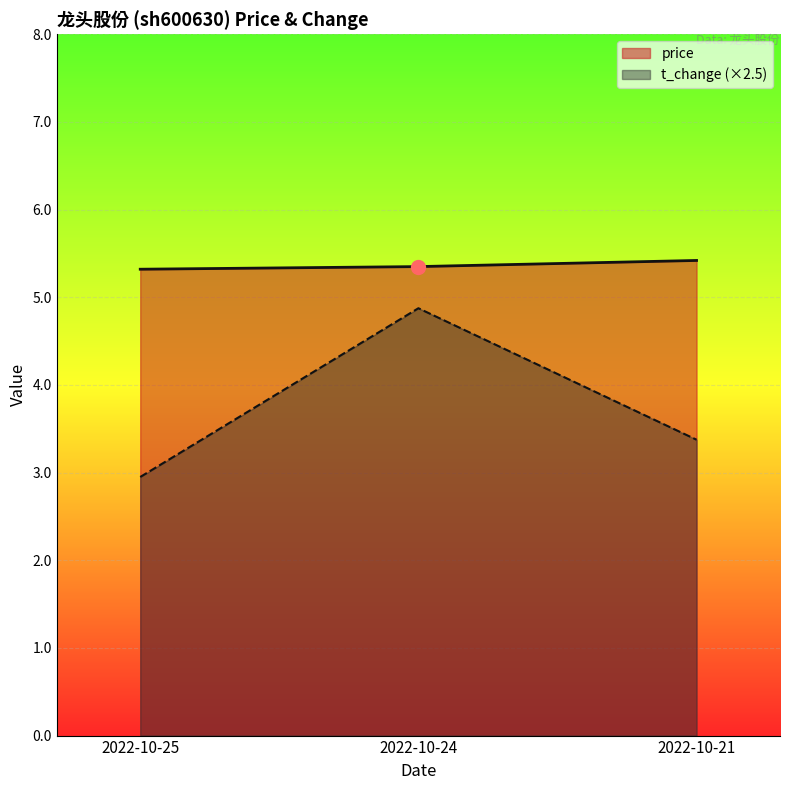

How many lines are shown in the chart?

2